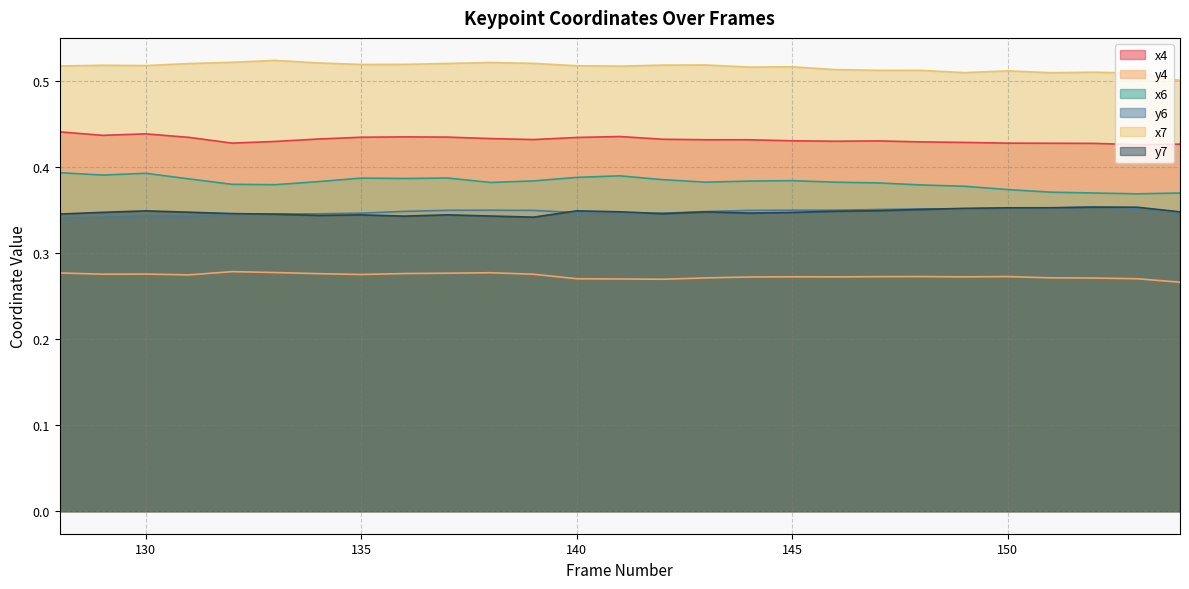

Reading left to right, transcribe all the data shown in this chart.

x4: 0.4	0.4	0.4	0.4	0.4	0.4	0.4	0.4	0.4	0.4	0.4	0.4	0.4	0.4	0.4	0.4	0.4	0.4	0.4	0.4	0.4	0.4	0.4	0.4	0.4	0.4	0.4
y4: 0.3	0.3	0.3	0.3	0.3	0.3	0.3	0.3	0.3	0.3	0.3	0.3	0.3	0.3	0.3	0.3	0.3	0.3	0.3	0.3	0.3	0.3	0.3	0.3	0.3	0.3	0.3
x6: 0.4	0.4	0.4	0.4	0.4	0.4	0.4	0.4	0.4	0.4	0.4	0.4	0.4	0.4	0.4	0.4	0.4	0.4	0.4	0.4	0.4	0.4	0.4	0.4	0.4	0.4	0.4
y6: 0.3	0.3	0.3	0.3	0.3	0.3	0.3	0.3	0.3	0.3	0.3	0.3	0.3	0.3	0.3	0.3	0.3	0.4	0.4	0.4	0.4	0.4	0.4	0.4	0.4	0.4	0.3
x7: 0.5	0.5	0.5	0.5	0.5	0.5	0.5	0.5	0.5	0.5	0.5	0.5	0.5	0.5	0.5	0.5	0.5	0.5	0.5	0.5	0.5	0.5	0.5	0.5	0.5	0.5	0.5
y7: 0.3	0.3	0.3	0.3	0.3	0.3	0.3	0.3	0.3	0.3	0.3	0.3	0.3	0.3	0.3	0.3	0.3	0.3	0.3	0.3	0.4	0.4	0.4	0.4	0.4	0.4	0.3